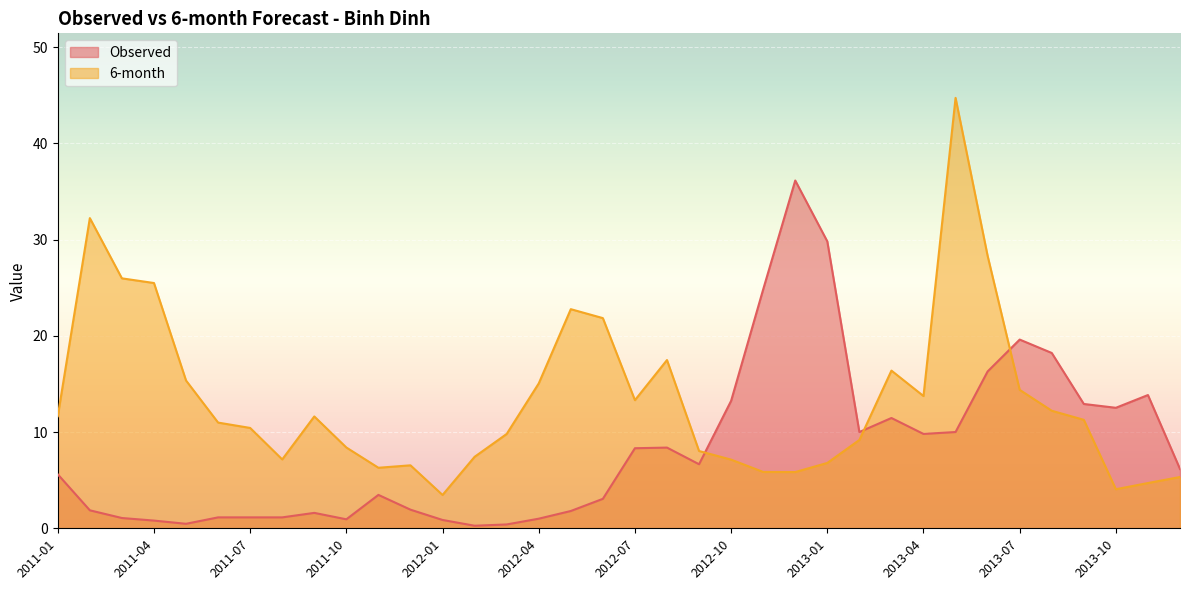

How many data points in 6-month are less than 11?

18